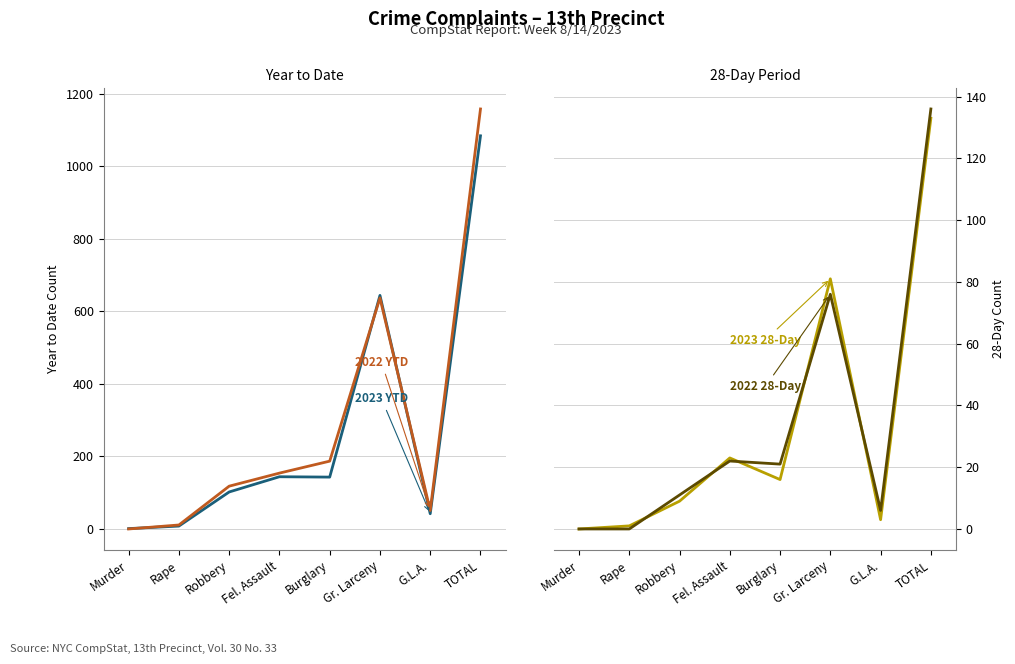

True or false: 2022 YTD and 2023 28-Day intersect in this chart.

False